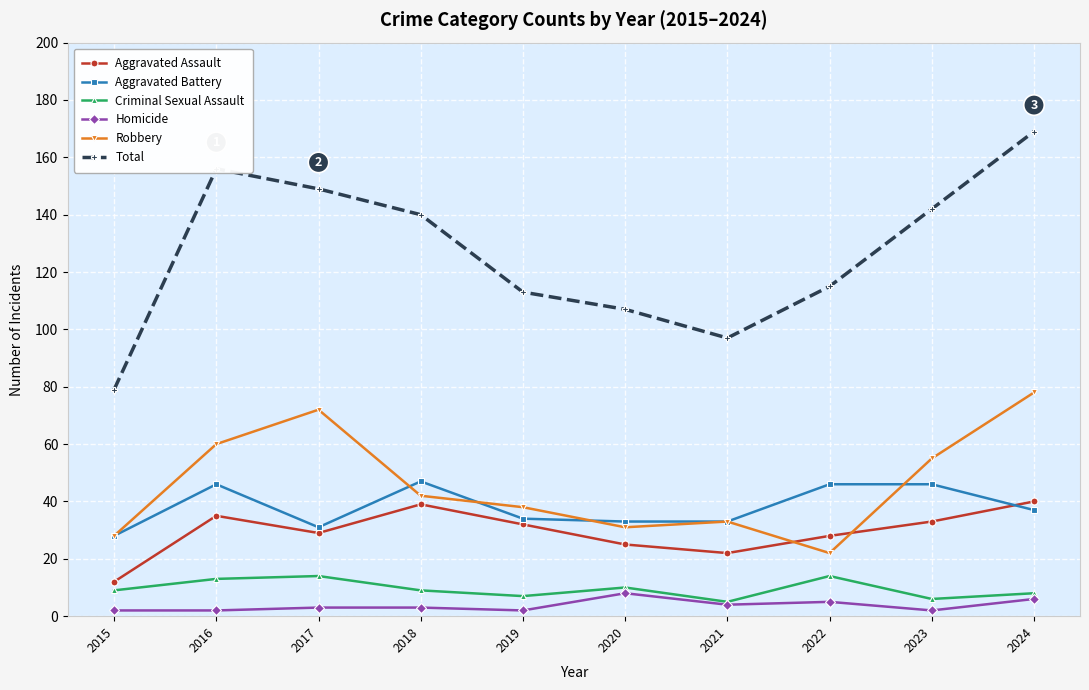

The Aggravated Battery series shows 47 at 2018. True or false?

True